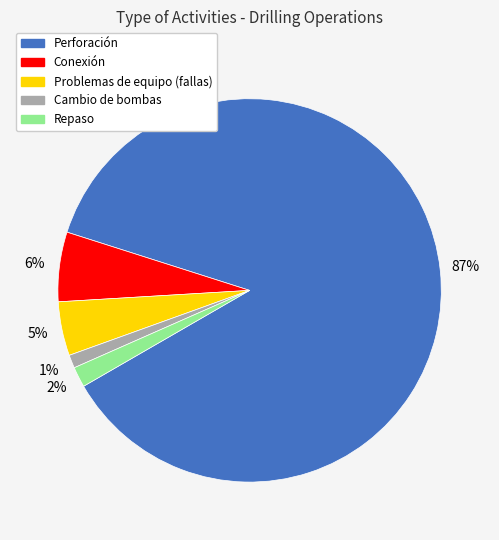

Count the number of slices in the pie.

5